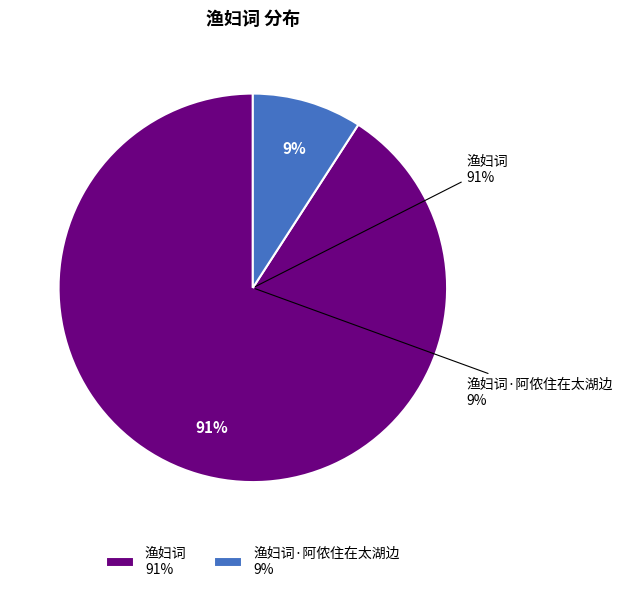

Count the number of slices in the pie.

2